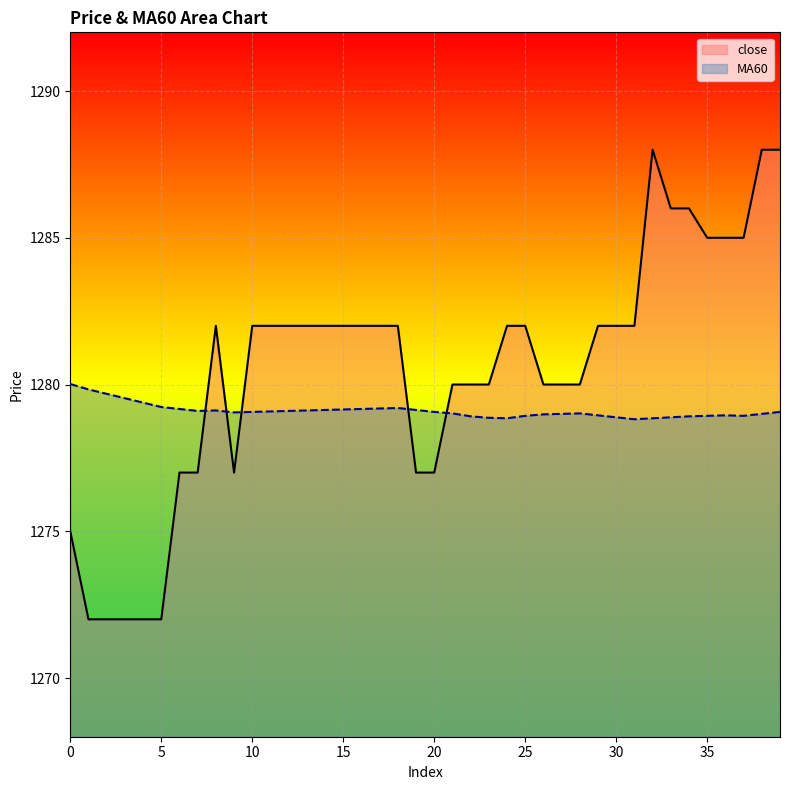

Which category has the highest value in the close series?

32